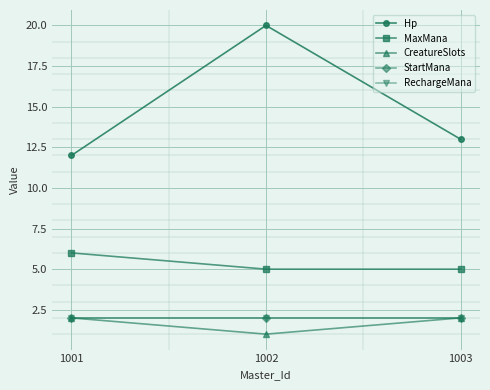

Reading left to right, what are all the values shown in this chart?

Hp: 12	20	13
MaxMana: 6	5	5
CreatureSlots: 2	1	2
StartMana: 2	2	2
RechargeMana: 2	2	2